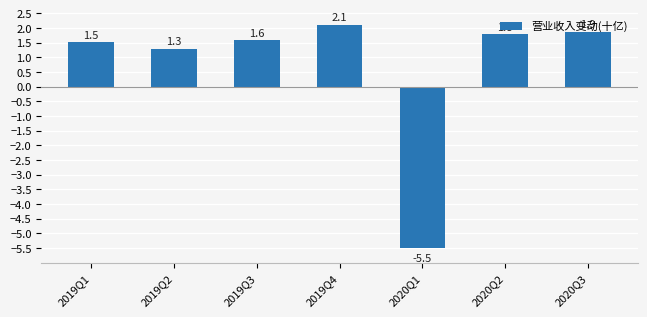

How many bars are there in total?

7